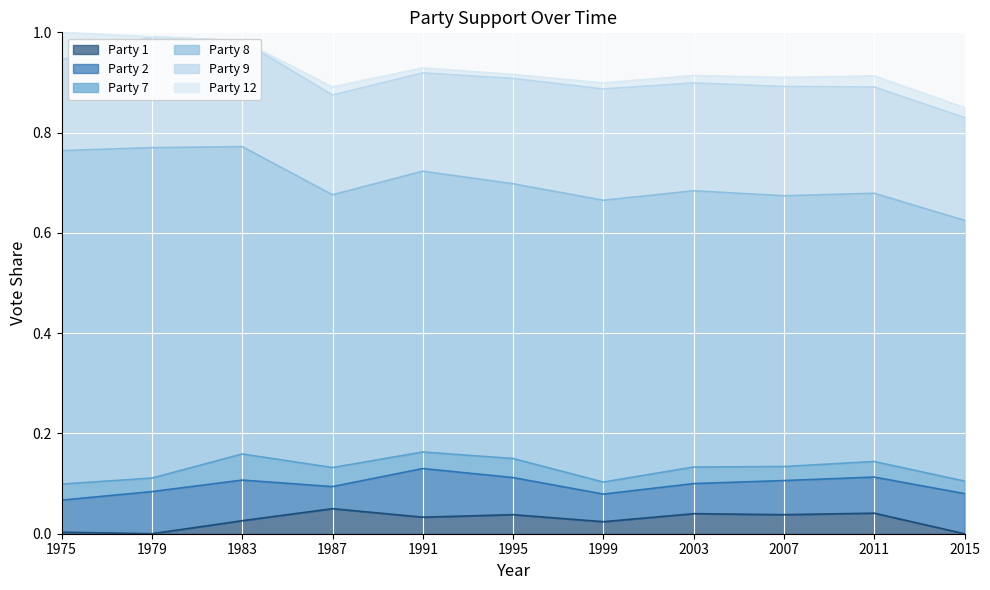

Count the number of categories in the chart.

11